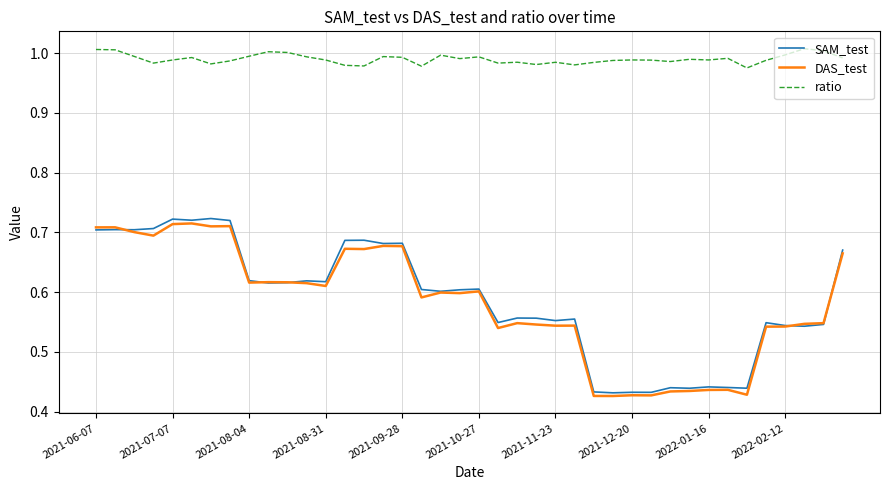

True or false: DAS_test and ratio intersect in this chart.

False